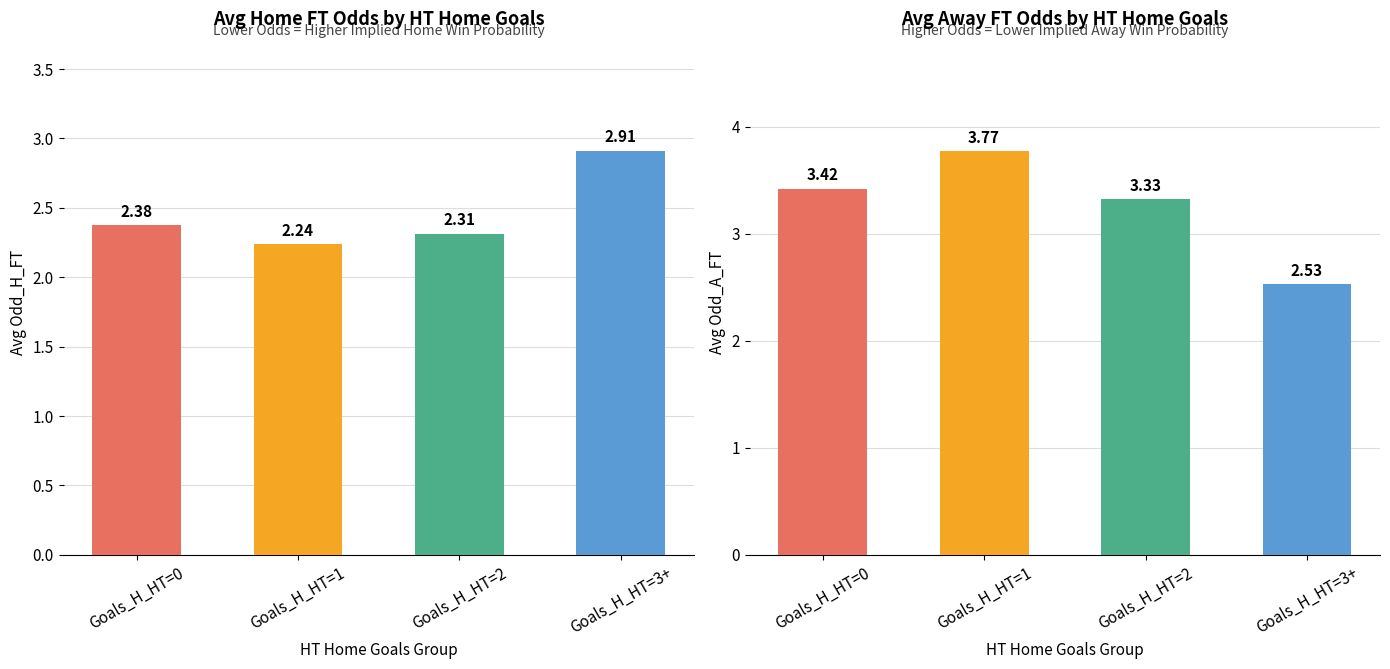

The value of Avg Odd_A_FT at Goals_H_HT=3+ is 1.0. True or false?

False